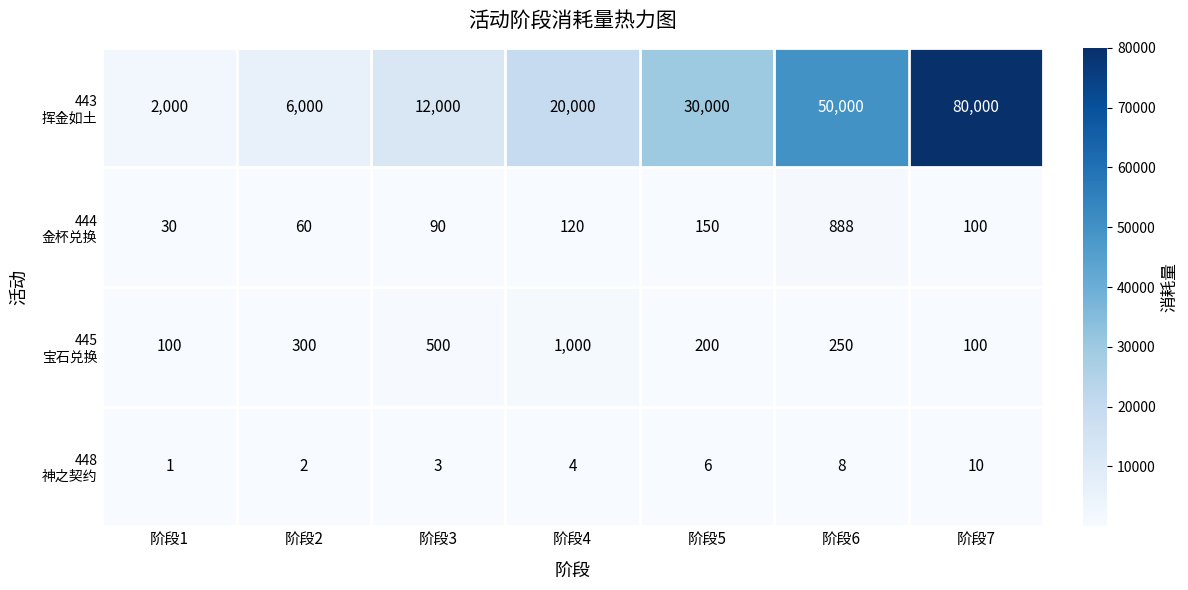

What is the total value across all series at 阶段3?

12593